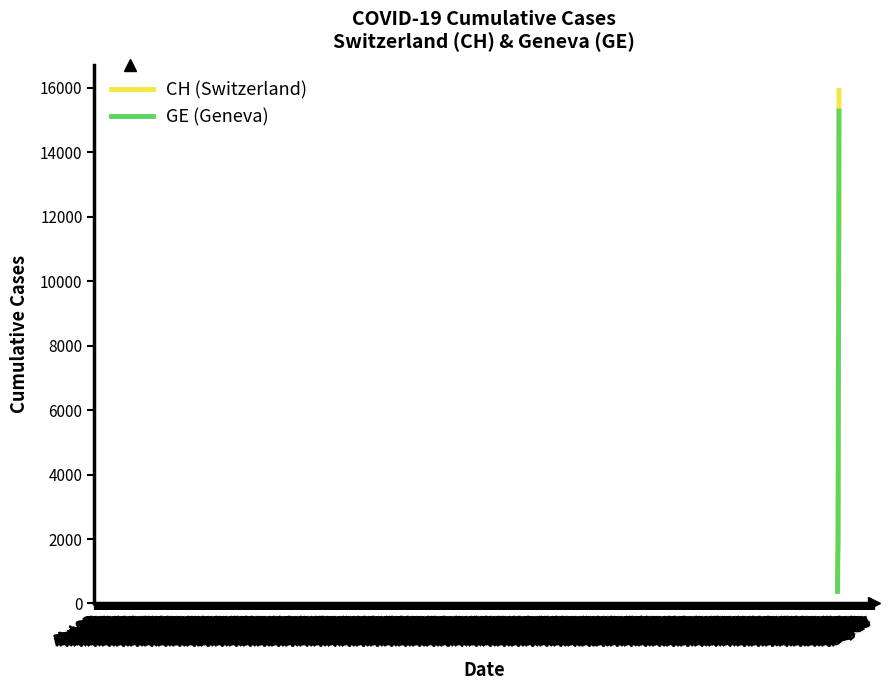

Which series has the widest spread of values?

CH (Switzerland)